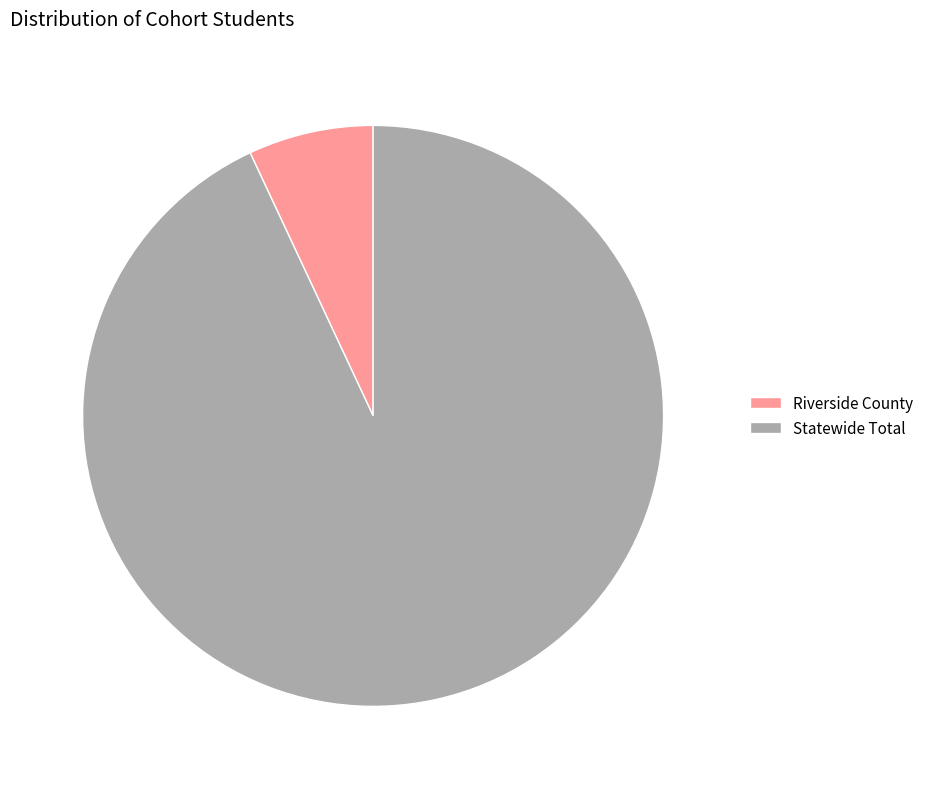

How many segments does this pie chart have?

2